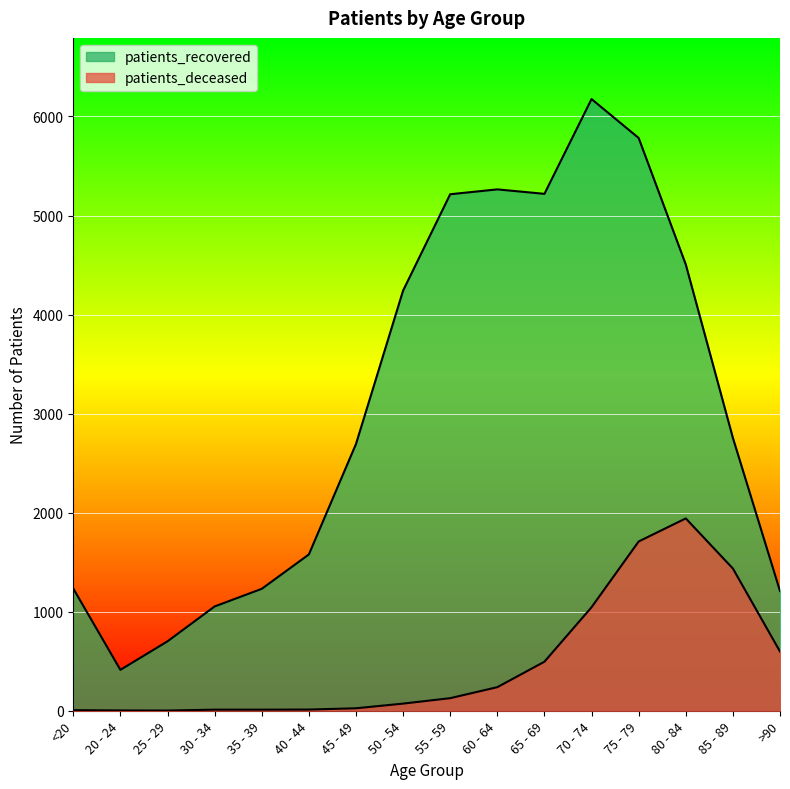

True or false: patients_deceased and patients_recovered intersect in this chart.

False